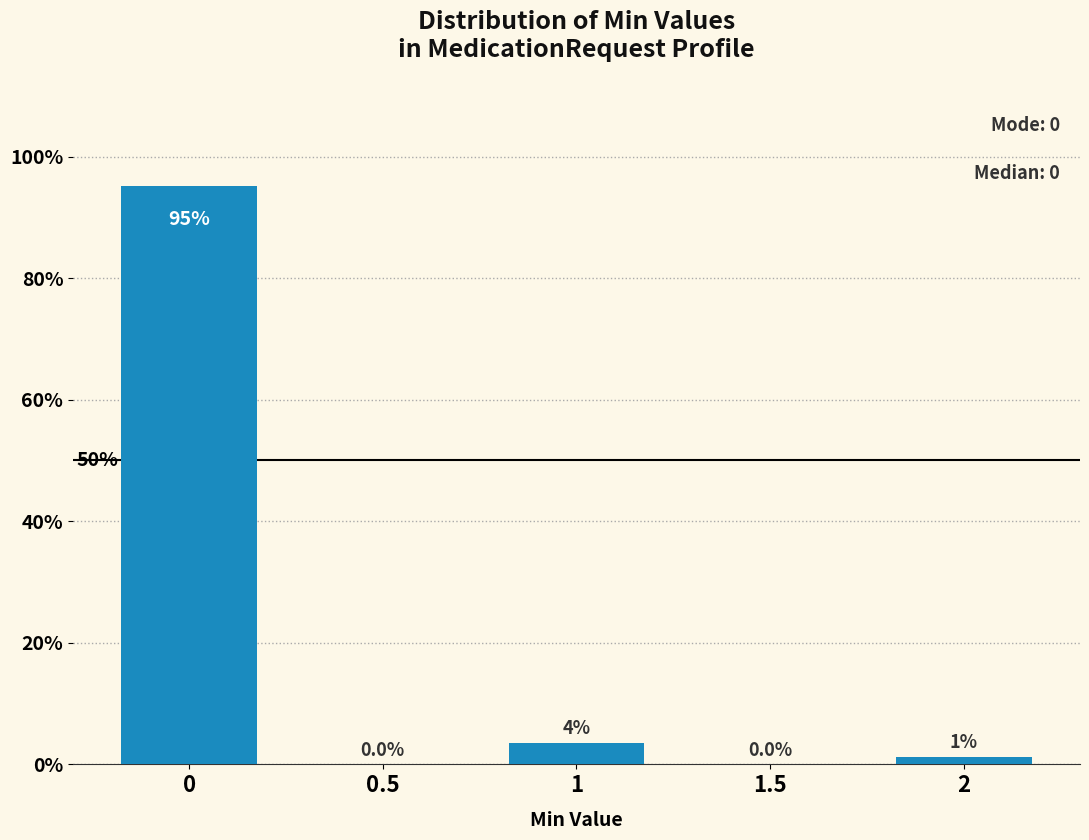

The value at 1.5 is 0.0. True or false?

True